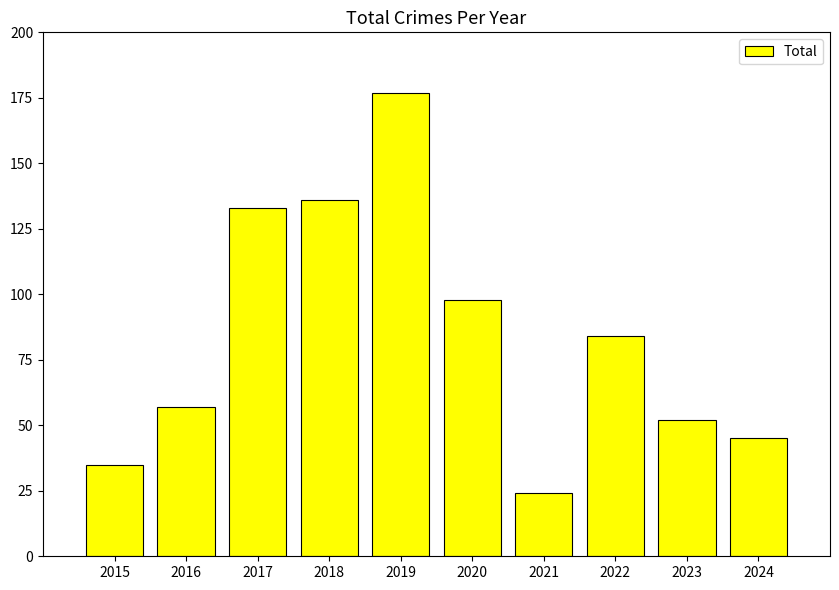

What is the difference between the maximum and minimum values?

153